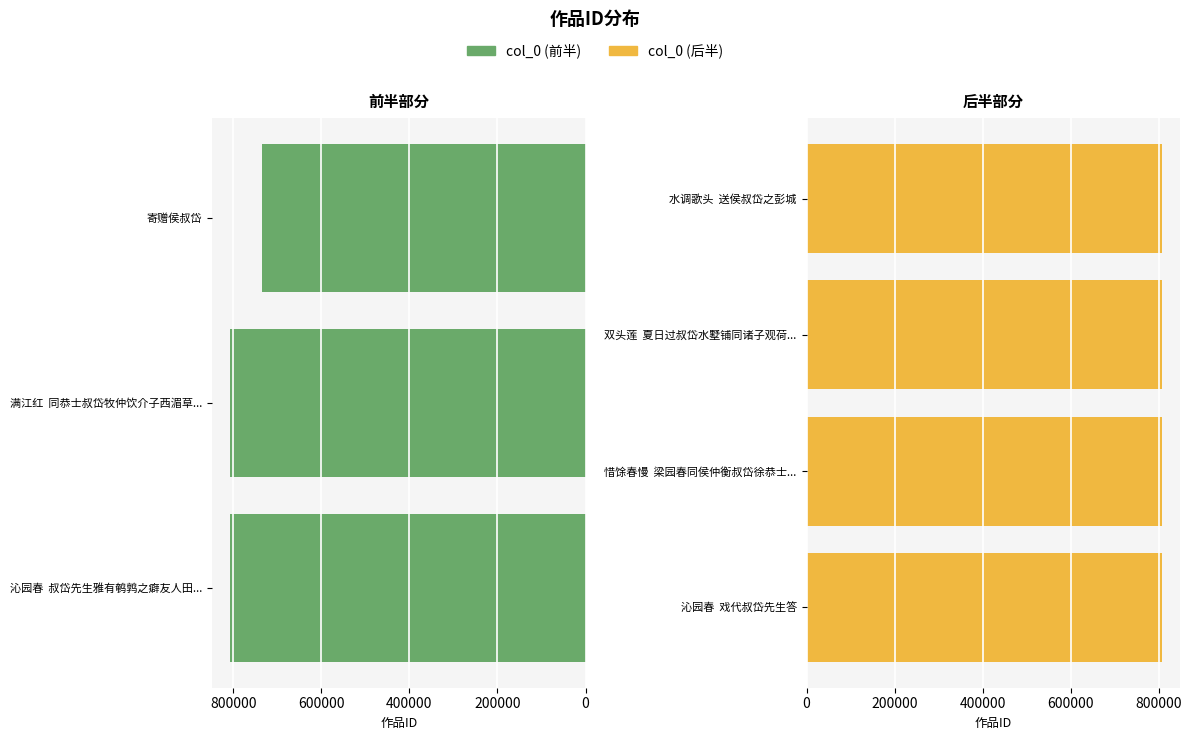

Where does the data first go above 807564?

沁园春  叔岱先生雅有鹌鹑之癖友人田梁紫作书止之戏括书语为词